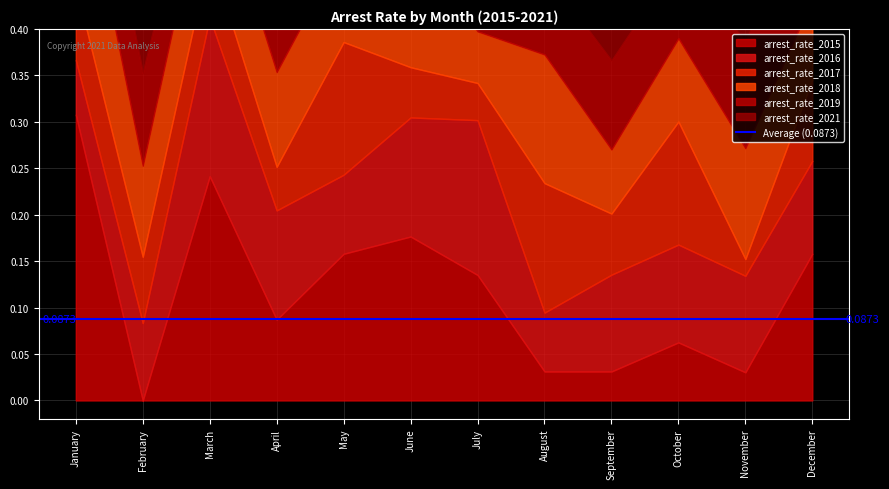

Which series has the widest spread of values?

arrest_rate_2015